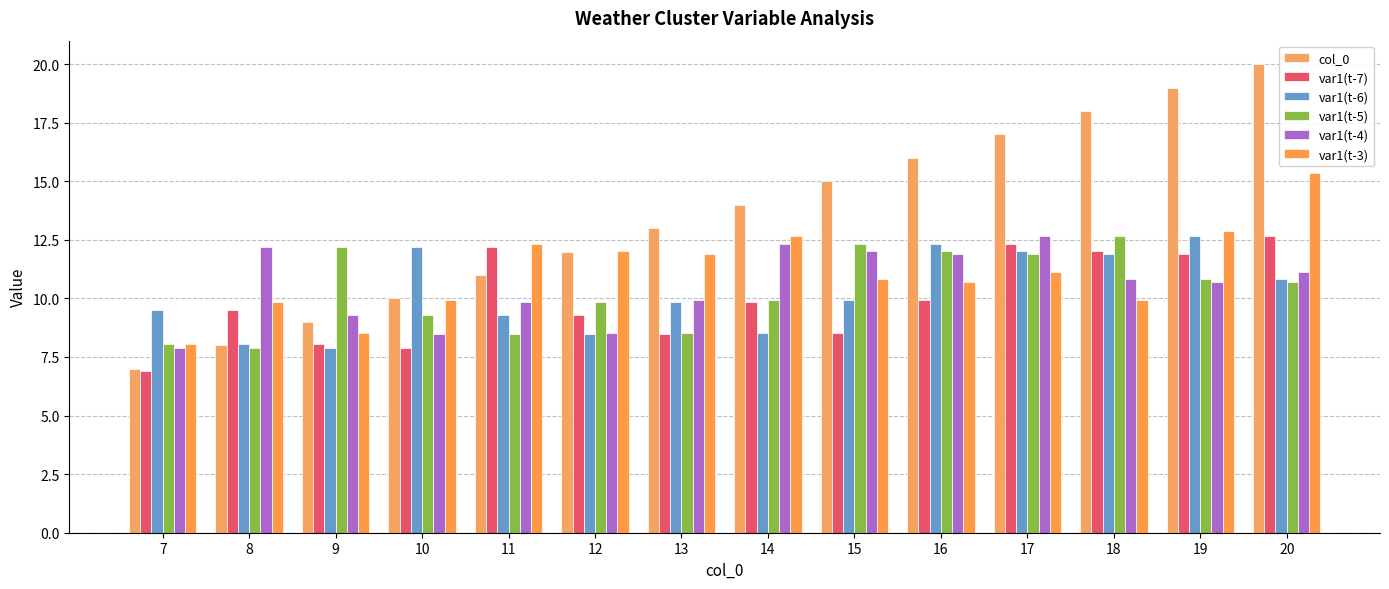

How many series are shown in this chart?

6